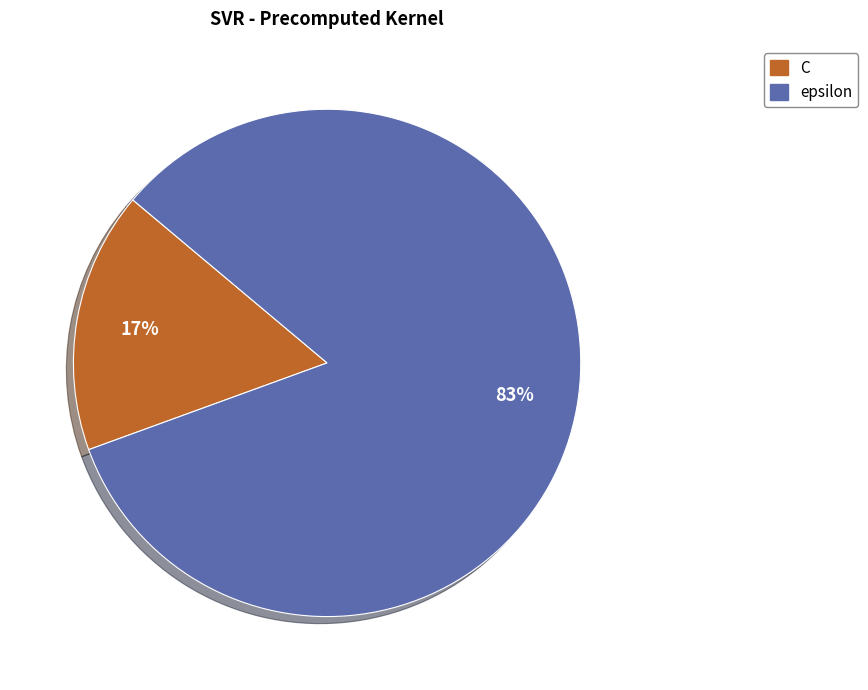

Does any single category account for the majority?

Yes